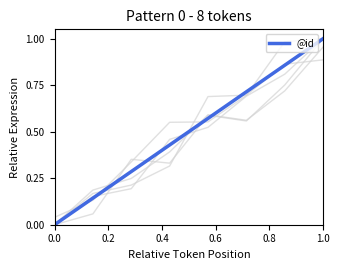

The @id series shows 1.0 at 1.0. True or false?

True